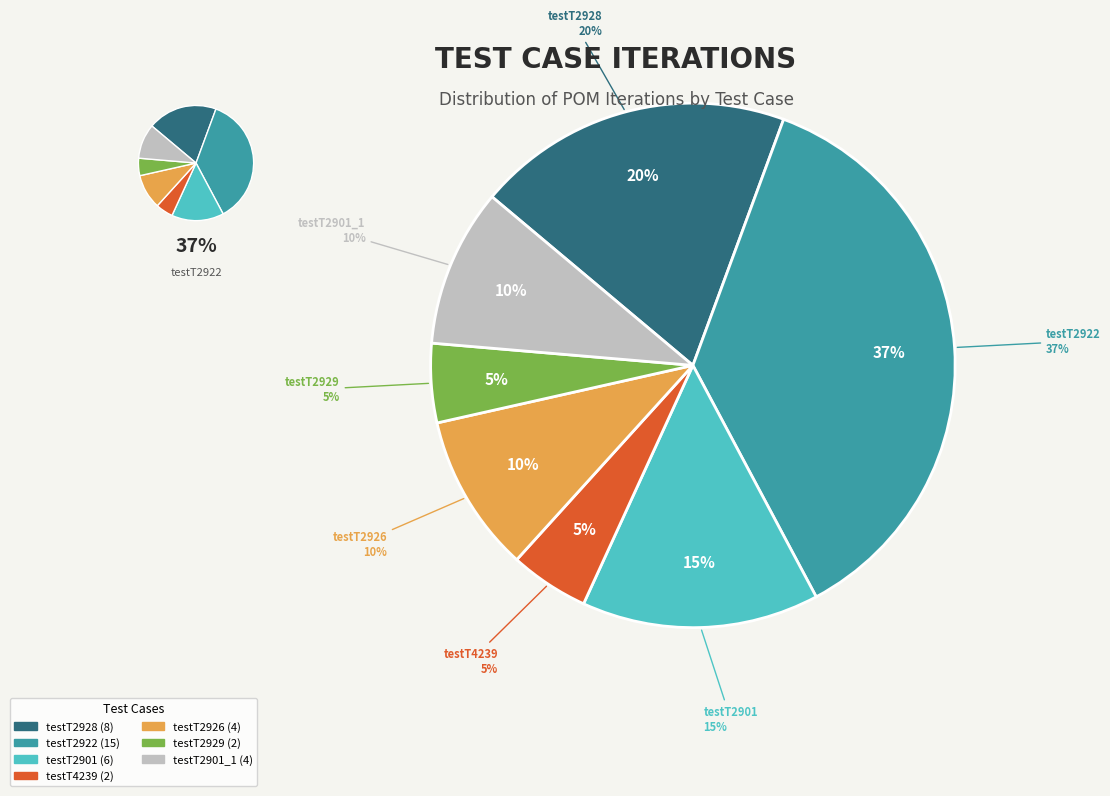

To the nearest percent, what portion does testT2929 represent?

5%